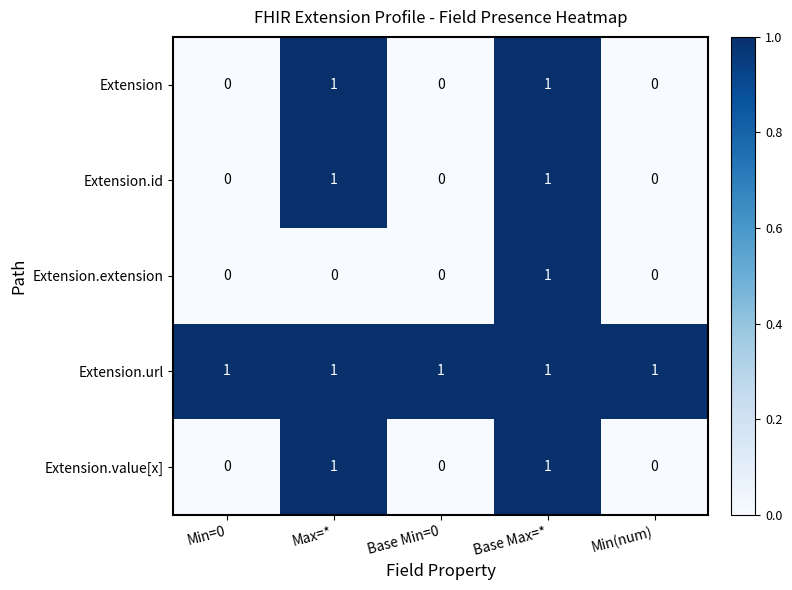

At which category is the sum across all series the highest?

Base Max=*